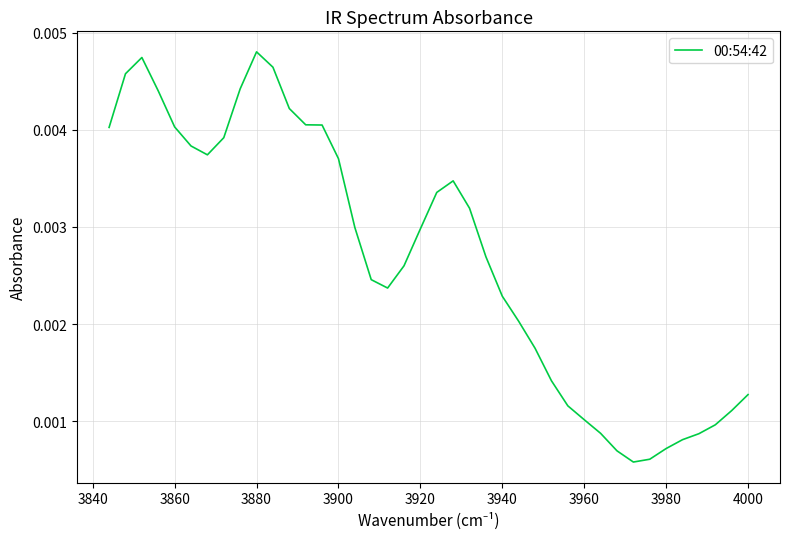

How many series are shown in this chart?

1